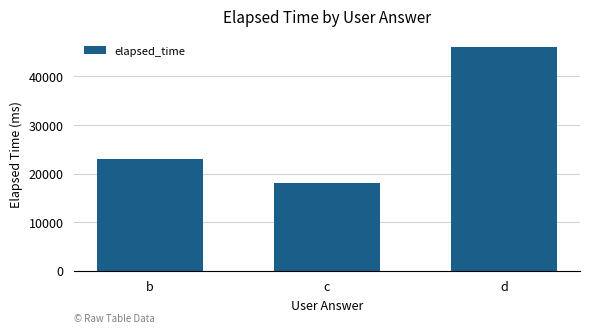

How many values are between 18000 and 46000?

3